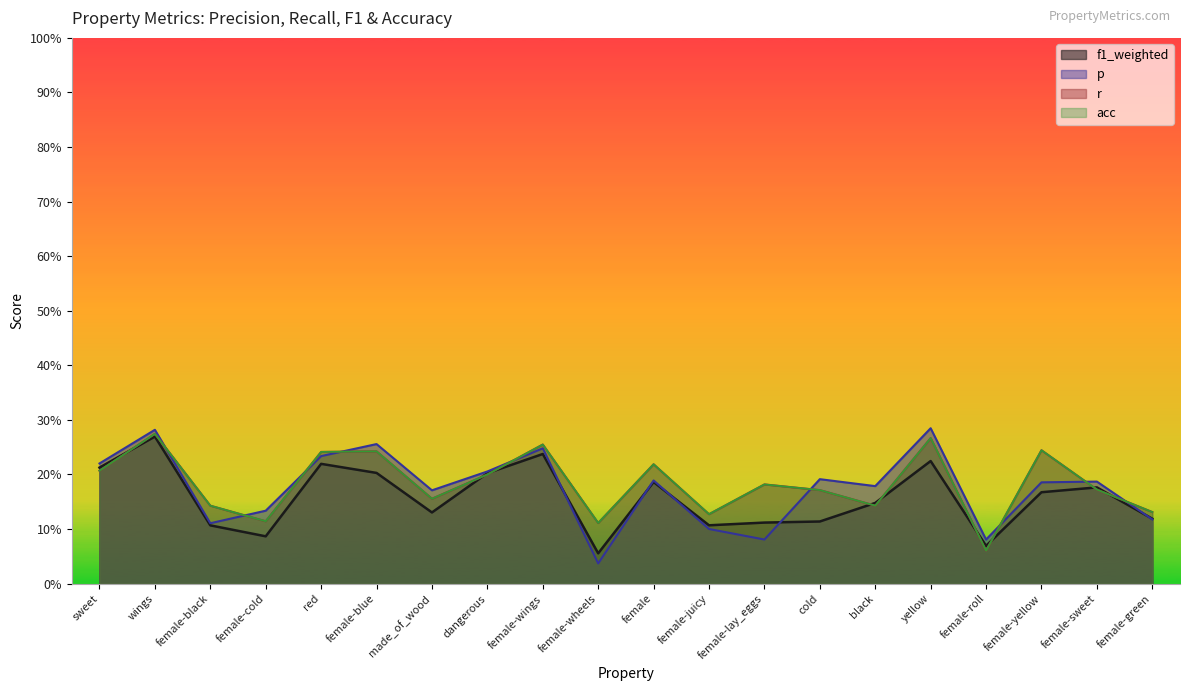

Count the number of data series in this chart.

4